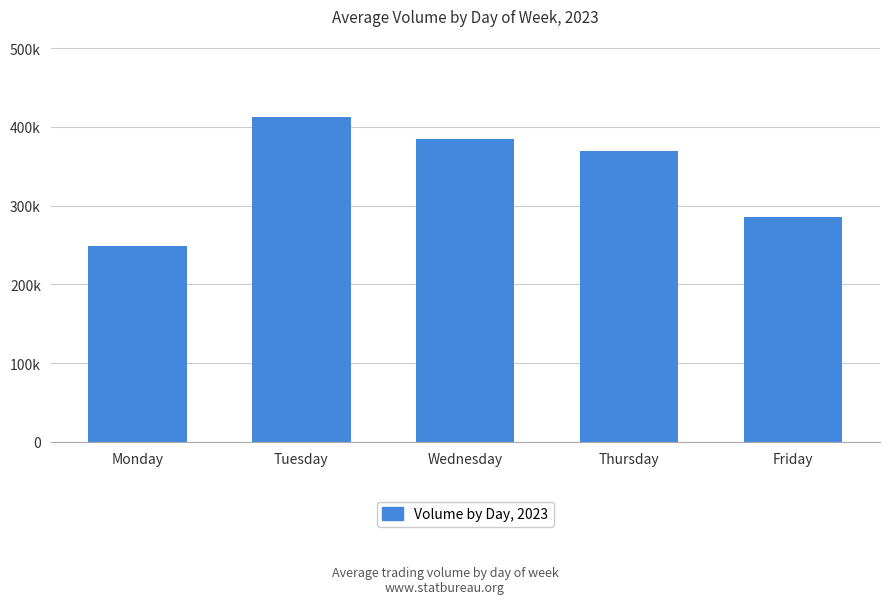

Reading left to right, transcribe all the data shown in this chart.

Monday=248541	Tuesday=412445	Wednesday=384138	Thursday=369543	Friday=285274